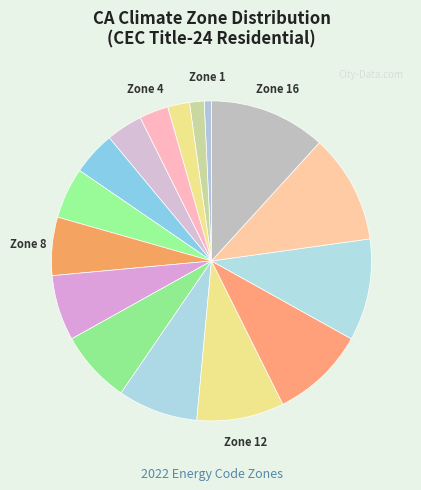

Count the number of slices in the pie.

16